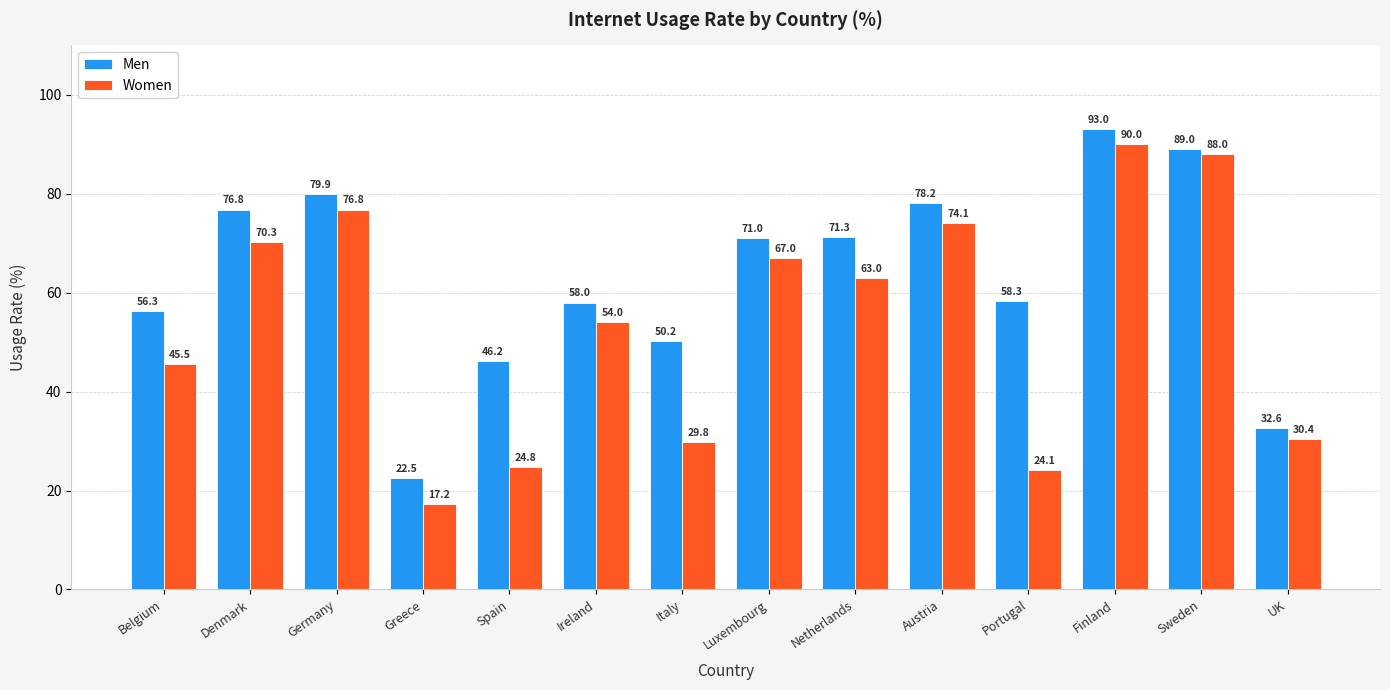

At which label is Men closest to 57?

Belgium